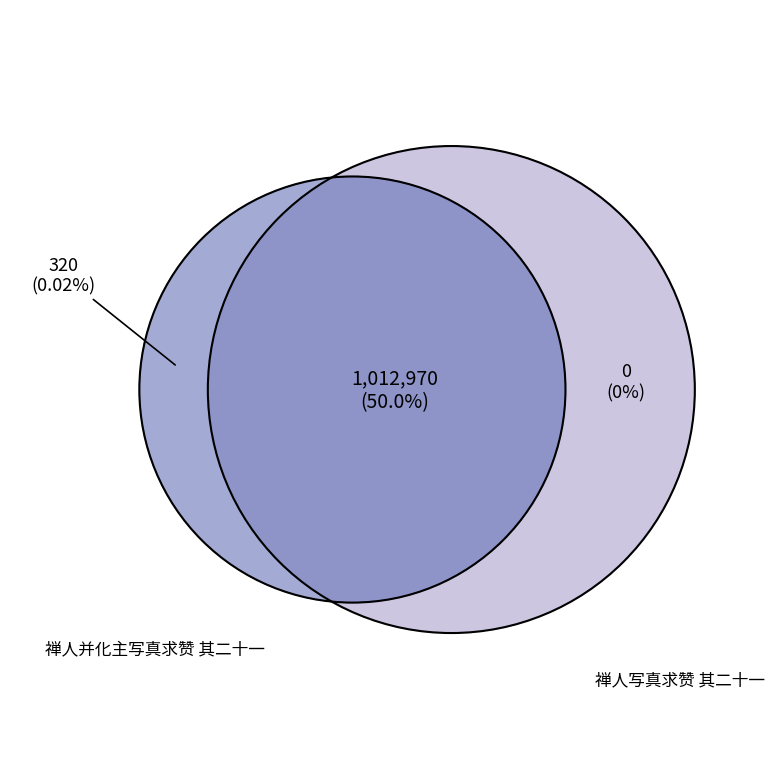

What percentage is the 禅人写真求赞 其二十一 slice, to the nearest percent?

50%